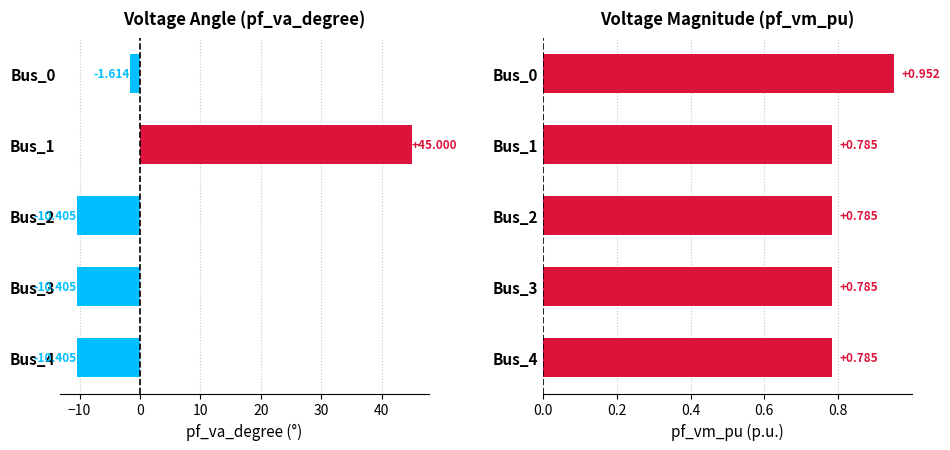

Between Bus_2 and Bus_1, which is larger?

Bus_1